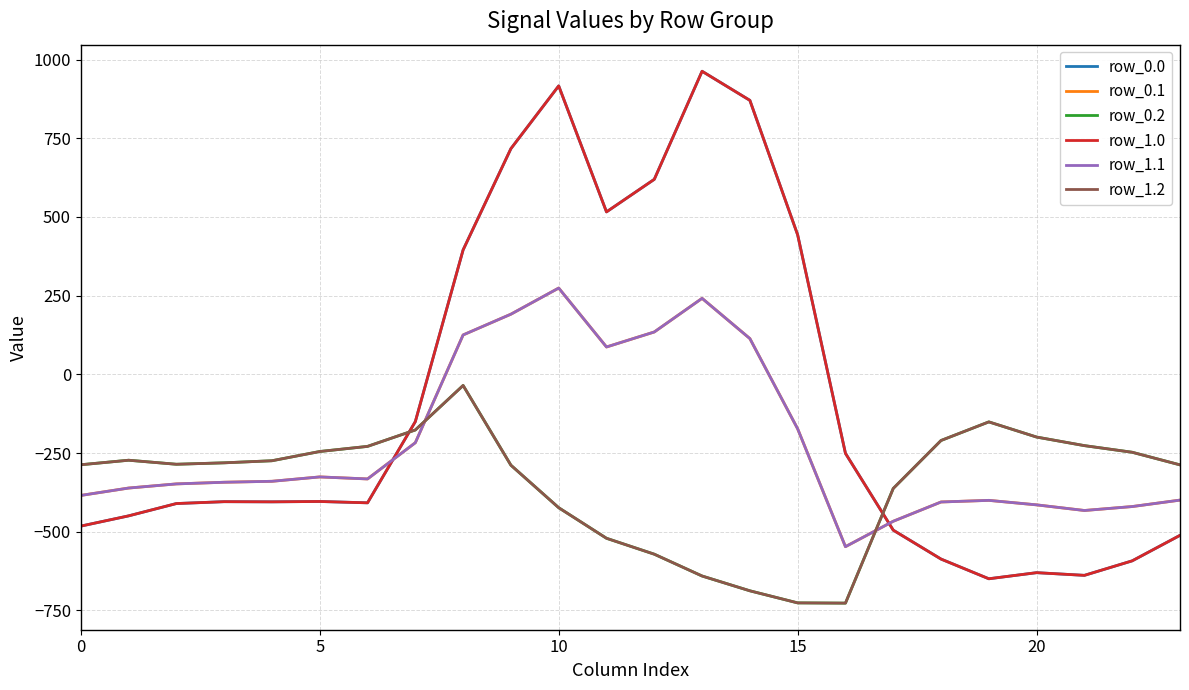

Reading left to right, list all the values displayed in this chart.

row_0.0: -482.0	-449.5	-410.3	-404.4	-404.9	-403.8	-408.0	-150.1	395.3	716.9	916.2	516.0	619.4	962.7	870.3	443.0	-250.9	-494.8	-586.7	-649.2	-629.9	-638.4	-592.3	-511.3
row_0.1: -384.6	-361.1	-347.9	-342.7	-339.6	-325.7	-332.2	-217.1	125.2	191.1	274.1	87.0	134.6	241.5	113.7	-173.1	-547.3	-466.6	-405.4	-400.2	-414.5	-432.4	-419.9	-399.4
row_0.2: -287.1	-272.7	-285.5	-281.0	-274.4	-245.0	-228.8	-176.6	-35.3	-288.5	-423.5	-520.6	-571.2	-640.4	-687.4	-725.8	-726.6	-362.4	-210.0	-151.0	-199.2	-226.4	-247.4	-287.5
row_1.0: -482.0	-449.5	-410.3	-404.4	-404.9	-403.8	-408.0	-150.1	395.3	716.9	916.2	516.0	619.4	962.7	870.3	443.0	-250.9	-494.8	-586.7	-649.2	-629.9	-638.4	-592.3	-511.3
row_1.1: -384.6	-361.1	-347.9	-342.7	-339.6	-325.7	-332.2	-217.1	125.2	191.1	274.1	87.0	134.6	241.5	113.7	-173.1	-547.3	-466.6	-405.4	-400.2	-414.5	-432.4	-419.9	-399.4
row_1.2: -287.1	-272.7	-285.5	-281.0	-274.4	-245.0	-228.8	-176.6	-35.3	-288.5	-423.5	-520.6	-571.2	-640.4	-687.4	-725.8	-726.6	-362.4	-210.0	-151.0	-199.2	-226.4	-247.4	-287.5